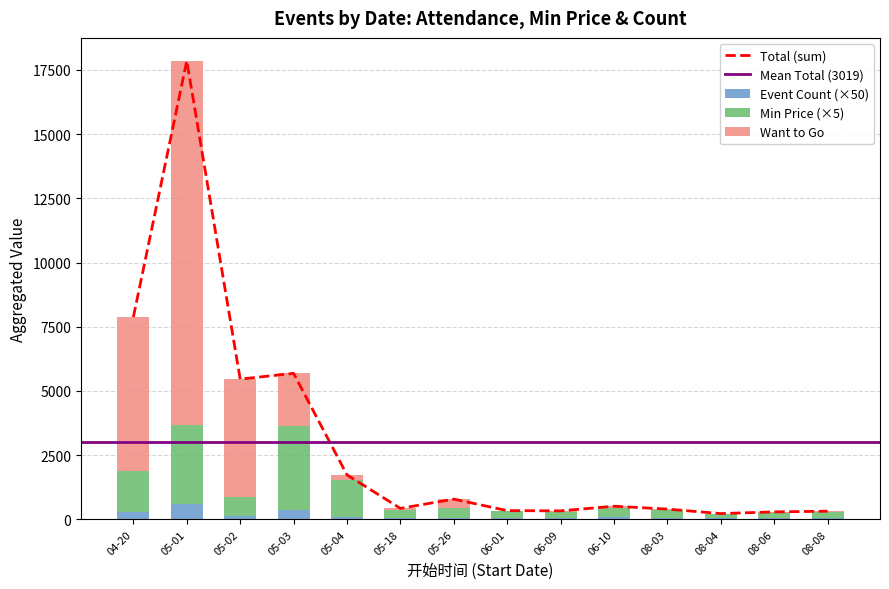

What is the sum of all Event Count (×50) values?

2000.0